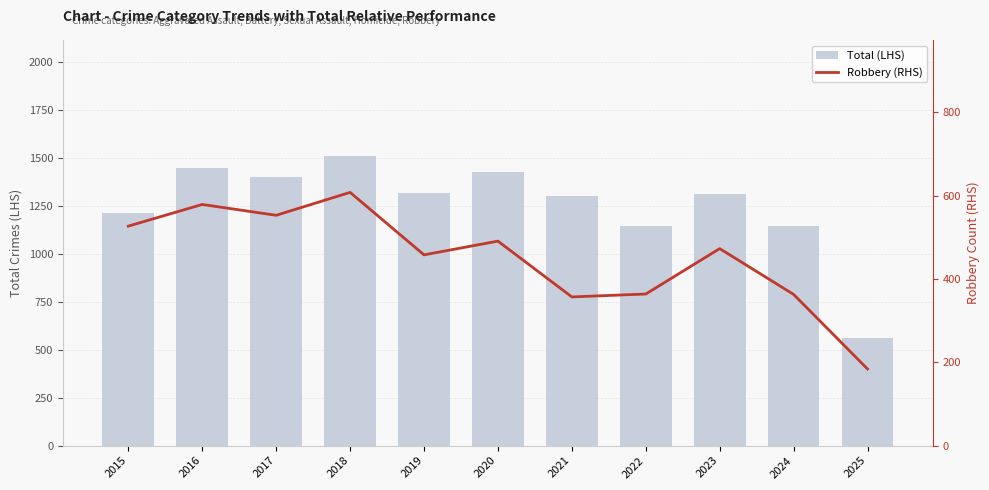

What is the minimum value for Robbery (RHS)?

184